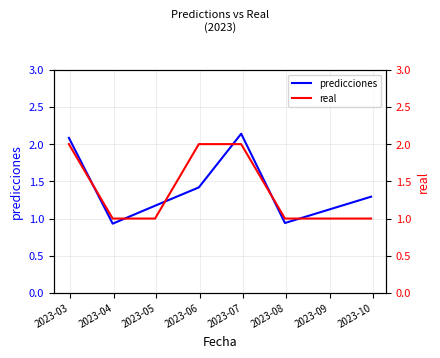

What is the difference between the maximum and minimum values in the predicciones series?

1.2